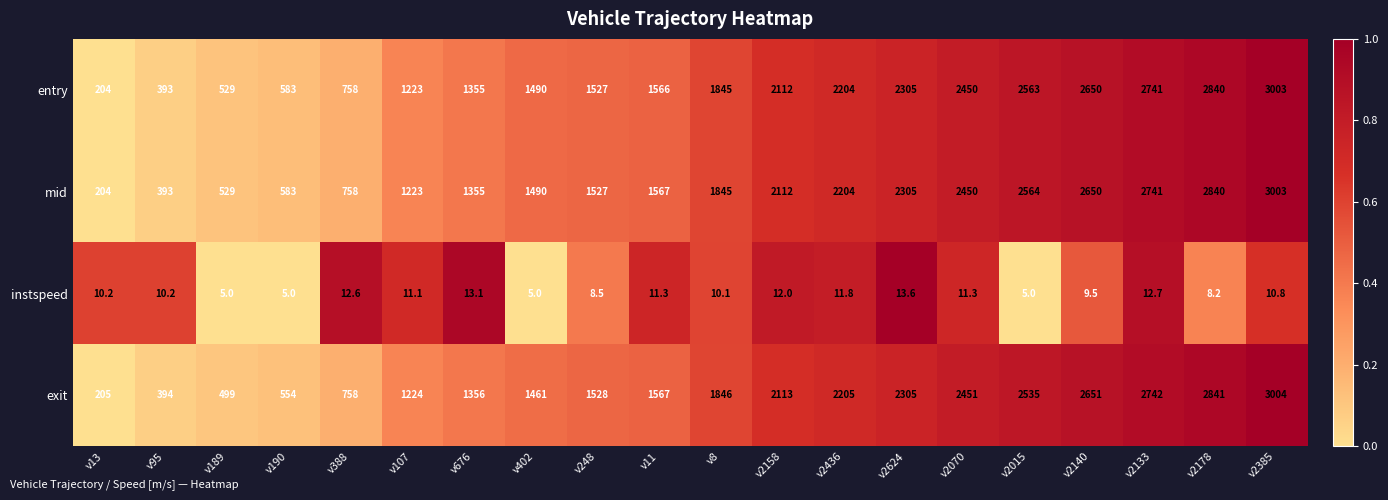

The value of instspeed at v190 is 5.0. True or false?

True